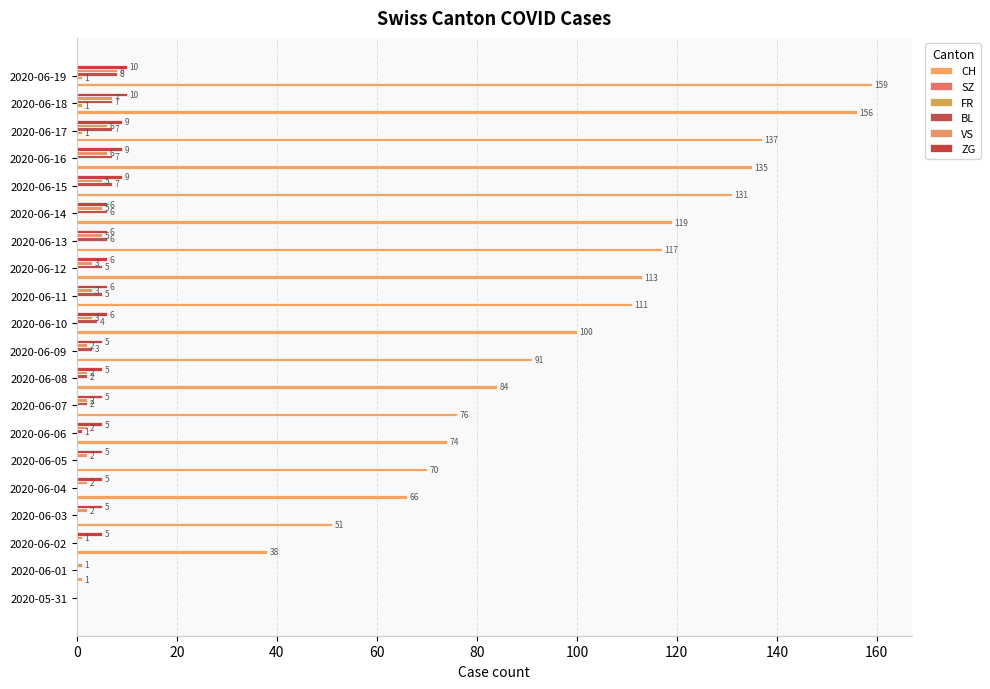

How many positive values does the CH series have?

19